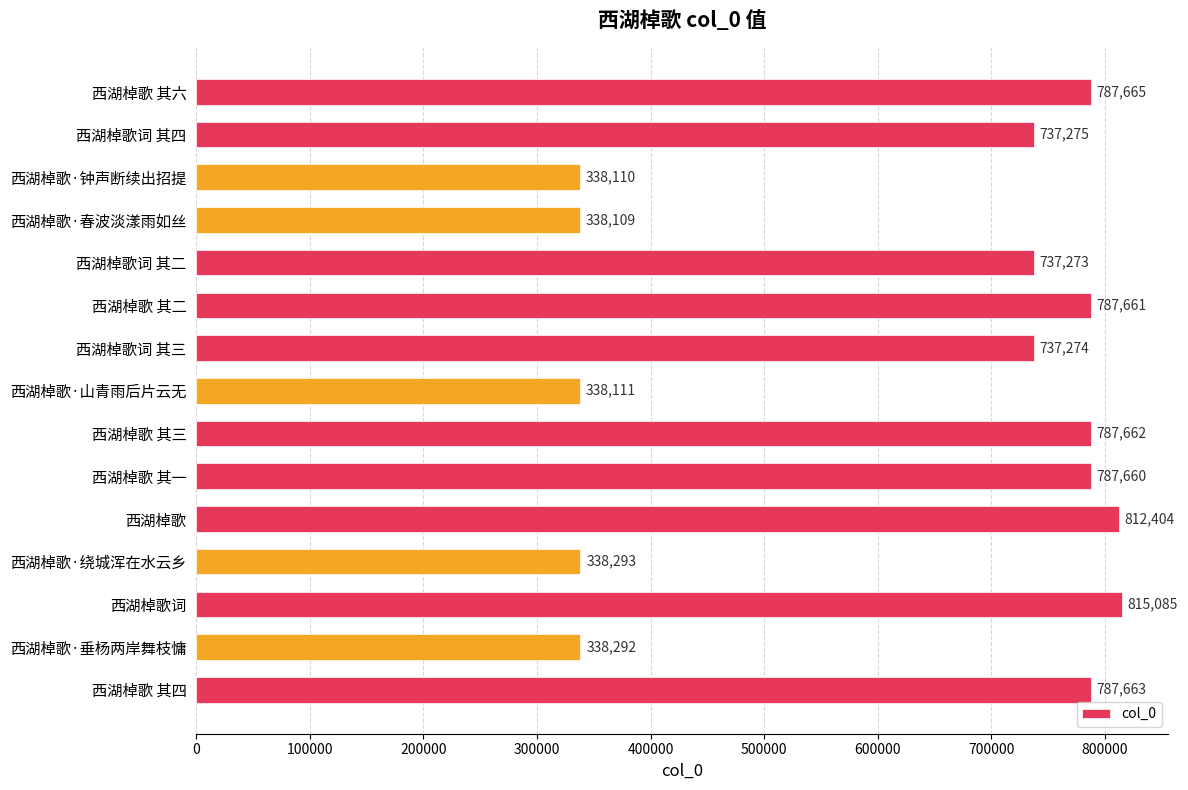

Reading top to bottom, extract all data points from this chart.

787665	737275	338110	338109	737273	787661	737274	338111	787662	787660	812404	338293	815085	338292	787663